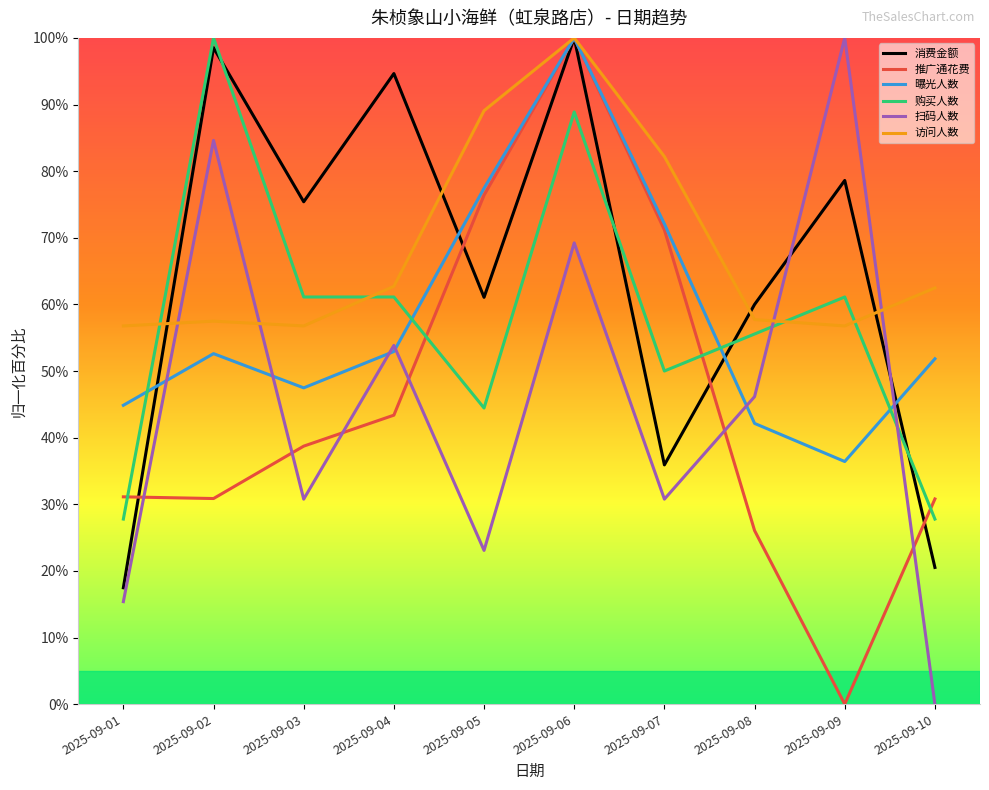

Is it true that 消费金额 equals 100.0 at 2025-09-06?

True